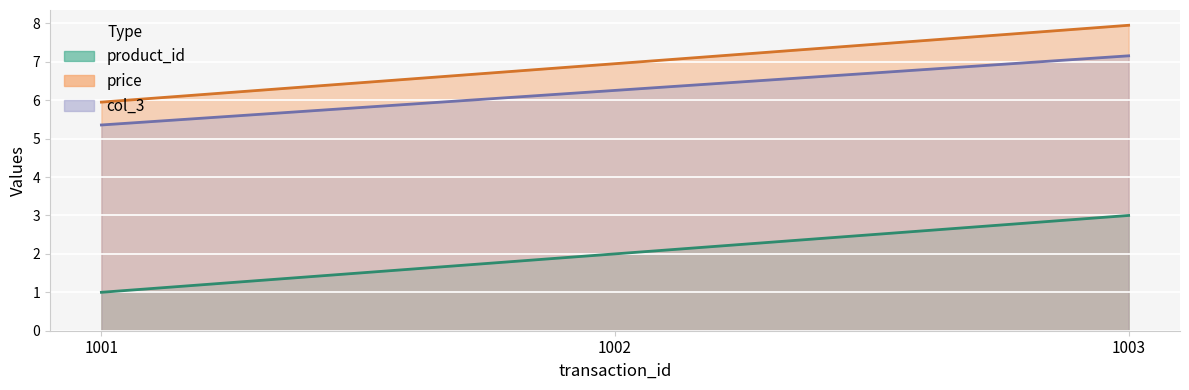

What is the average value of the product_id series?

2.0